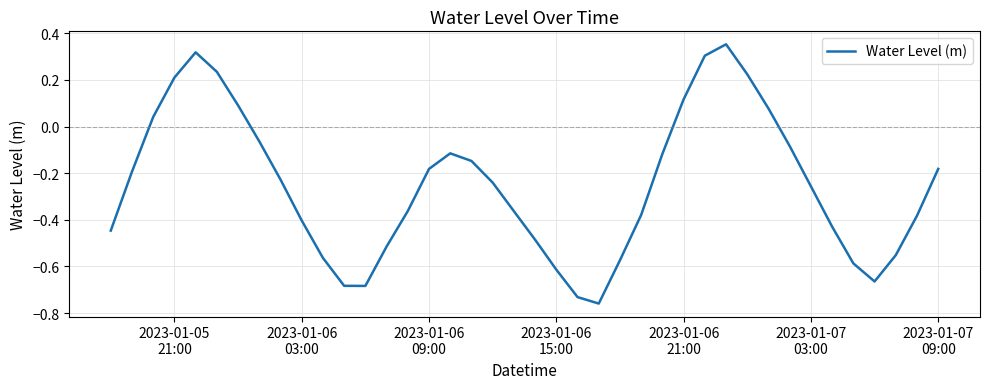

What is the difference between the maximum and minimum values?

1.1